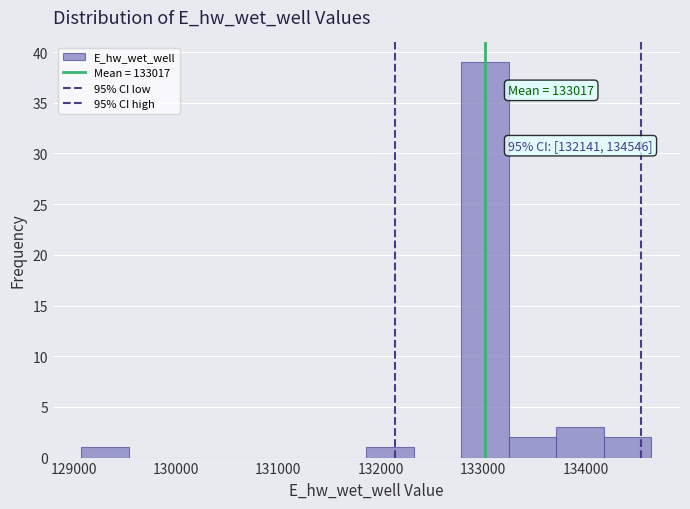

Over which range of the x-axis is the bar tallest?

132800 to 133300